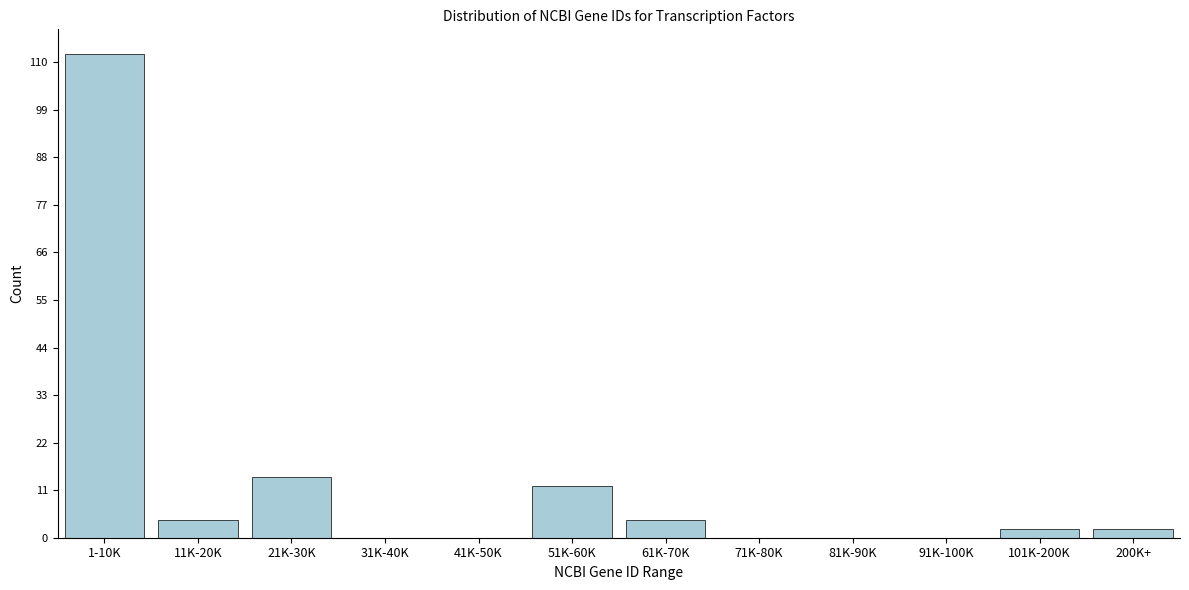

Reading left to right, list all the values displayed in this chart.

1-10K=112	11K-20K=4	21K-30K=14	31K-40K=0	41K-50K=0	51K-60K=12	61K-70K=4	71K-80K=0	81K-90K=0	91K-100K=0	101K-200K=2	200K+=2